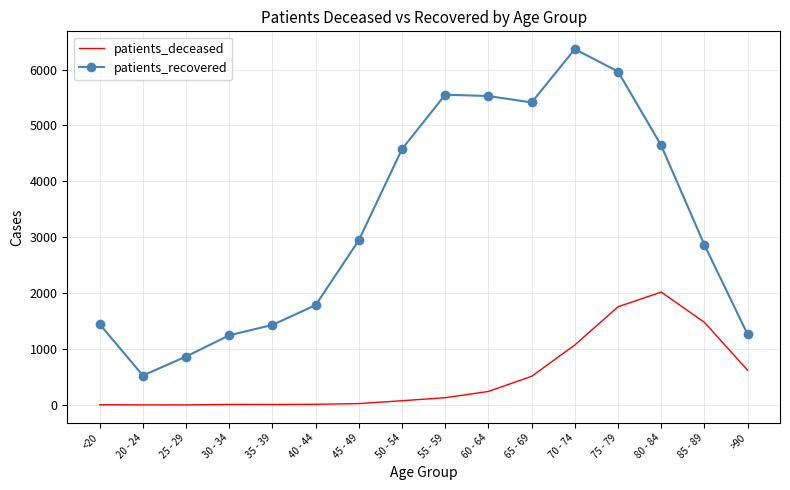

The value of patients_recovered at 40 - 44 is 1787. True or false?

True